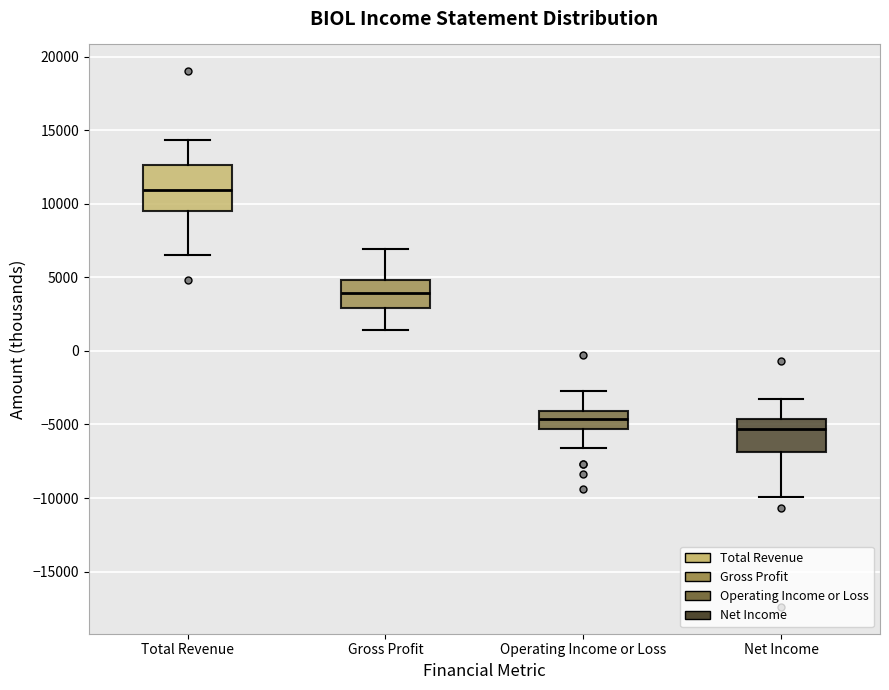

Where is the upper edge of the box for Net Income on the y-axis? The values are not printed on the chart, so give them approximately, as read against the axis.

-4500